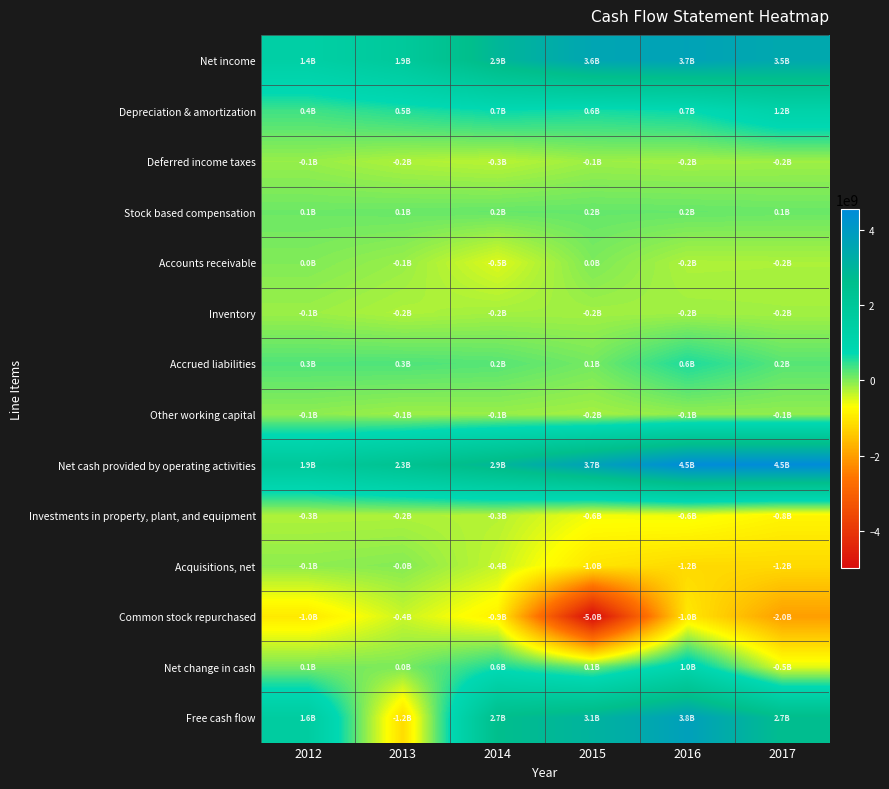

Which series changed the most between 2015 and 2017?

Common stock repurchased